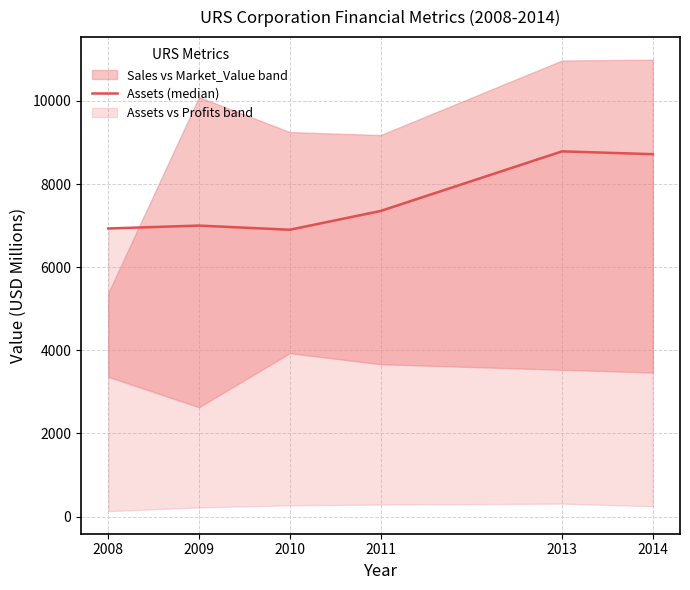

Between 2008 and 2009, which is larger?

2009